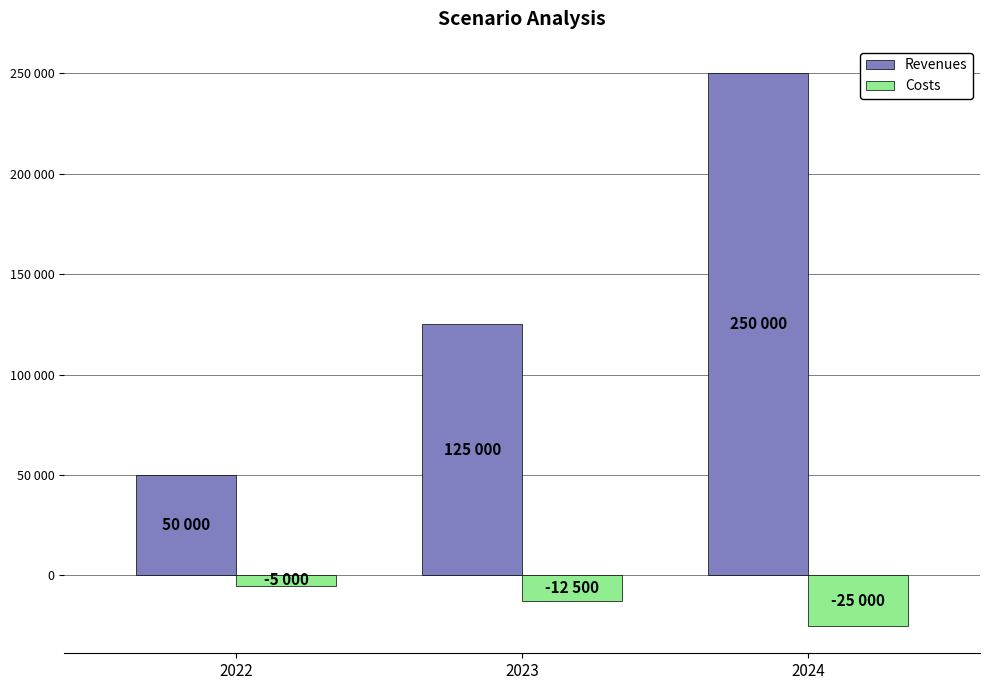

At 2024, list the series in order from smallest to largest.

Costs, Revenues